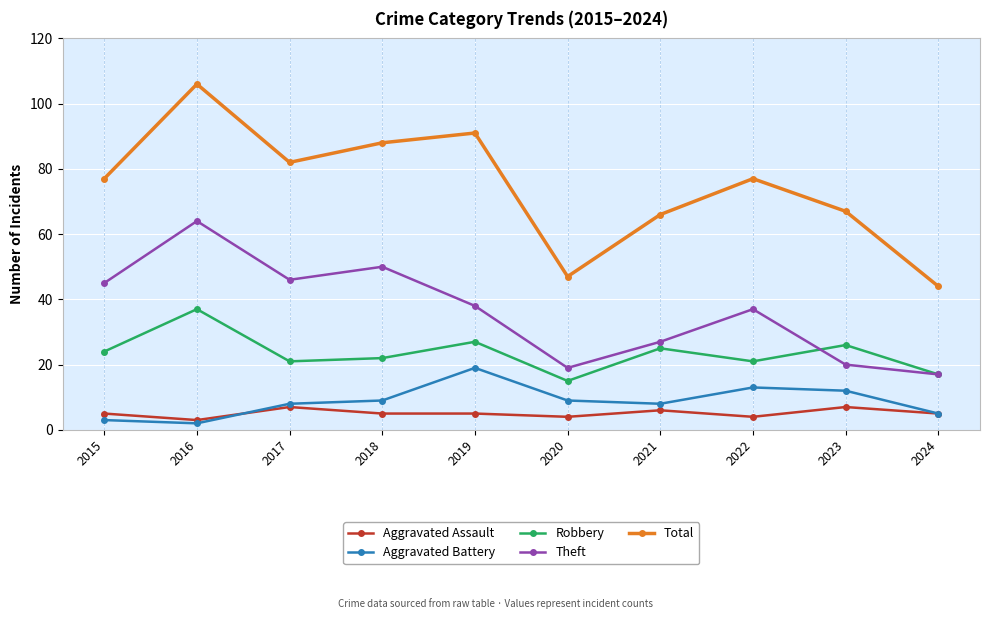

How many distinct data groups are displayed?

5